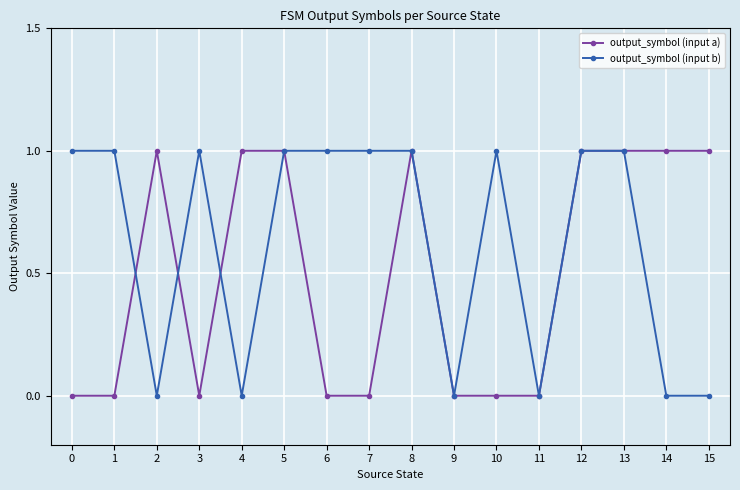

True or false: output_symbol (input a) has more than 1 points higher than both neighbors.

True